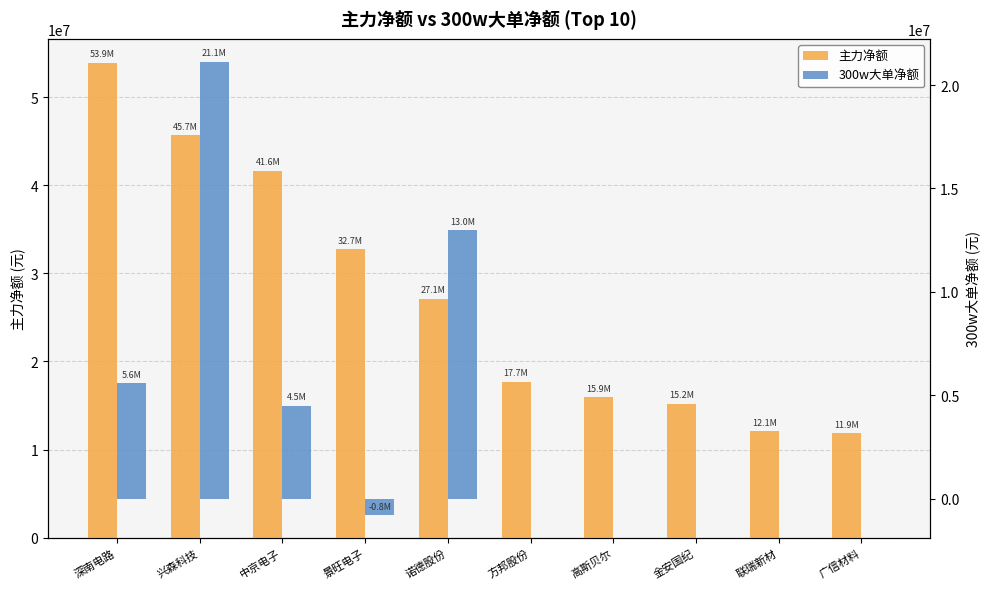

Which series has the largest range (max minus min)?

主力净额